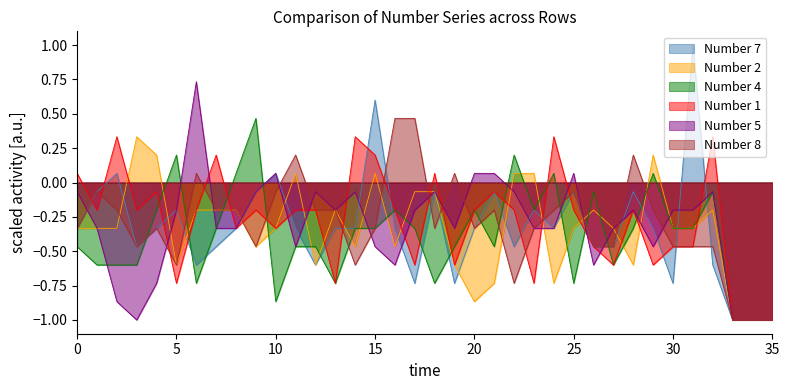

The Number 4 series shows 0.1 at 8. True or false?

False